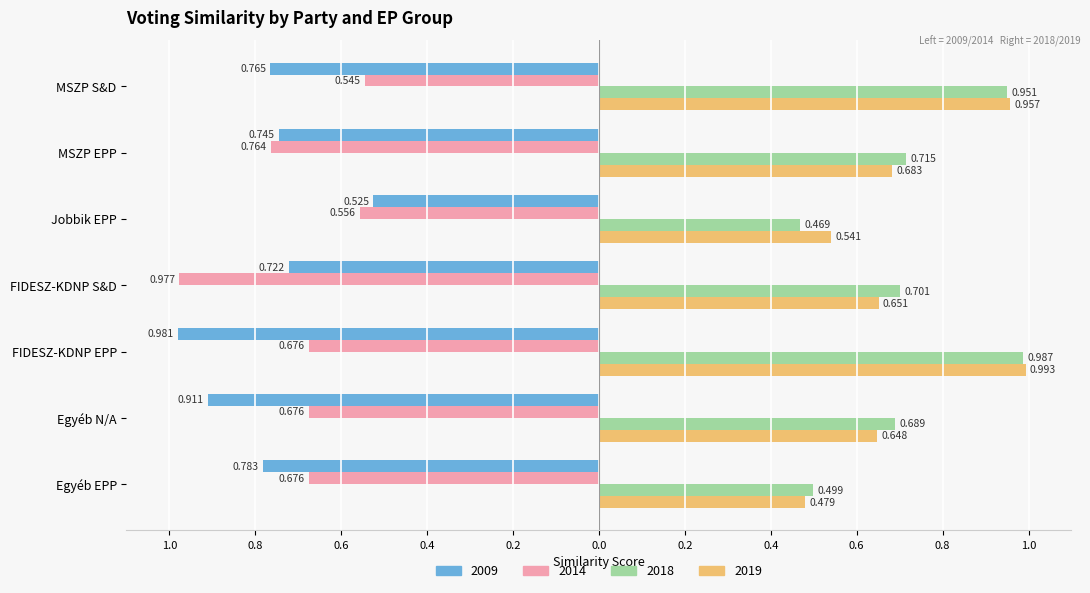

What are all the series names shown in the legend?

2009, 2014, 2018, 2019